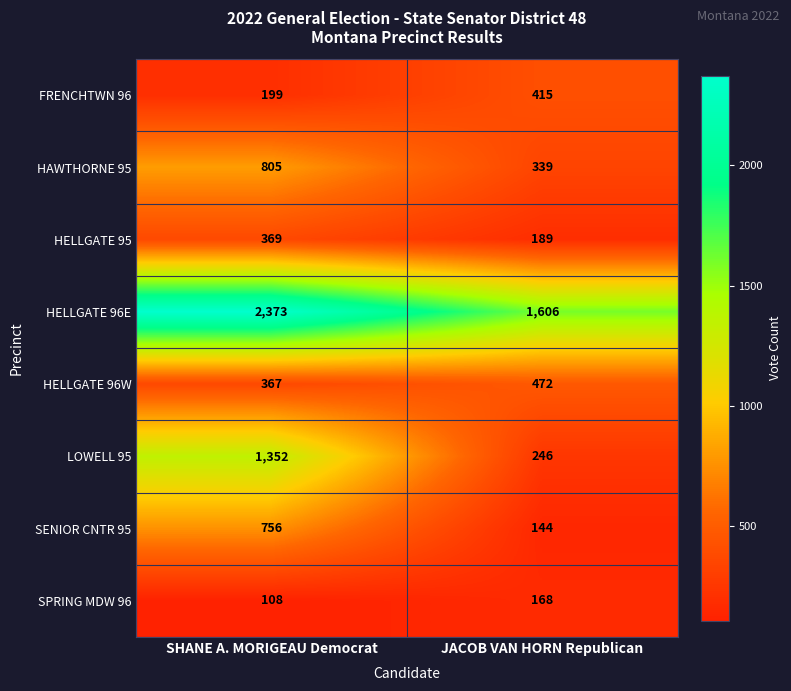

What is the sum of the LOWELL 95 values at JACOB VAN HORN Republican and SHANE A. MORIGEAU Democrat?

1598